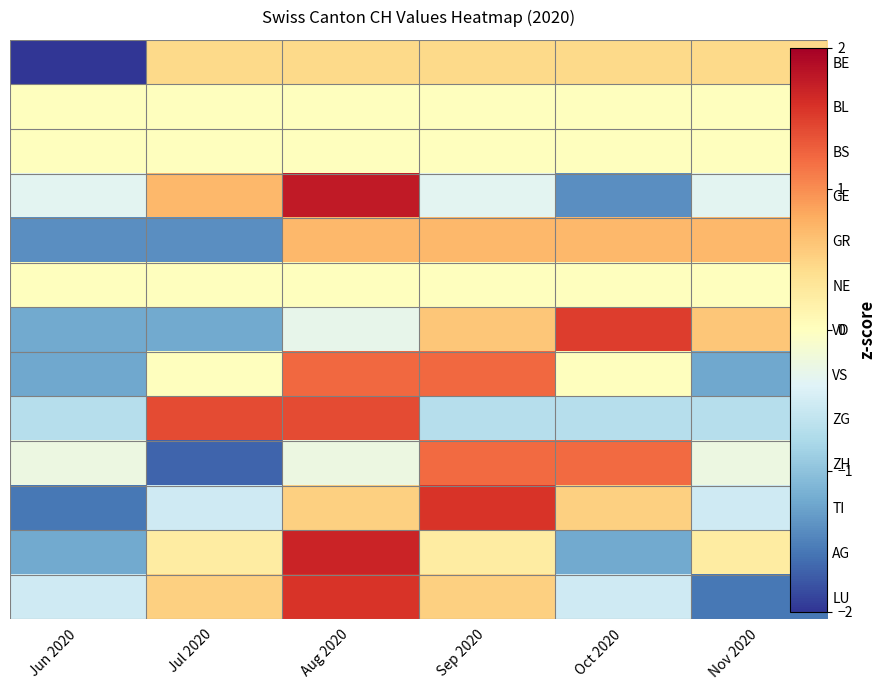

Between Jun 2020 and Aug 2020, which is larger?

Aug 2020